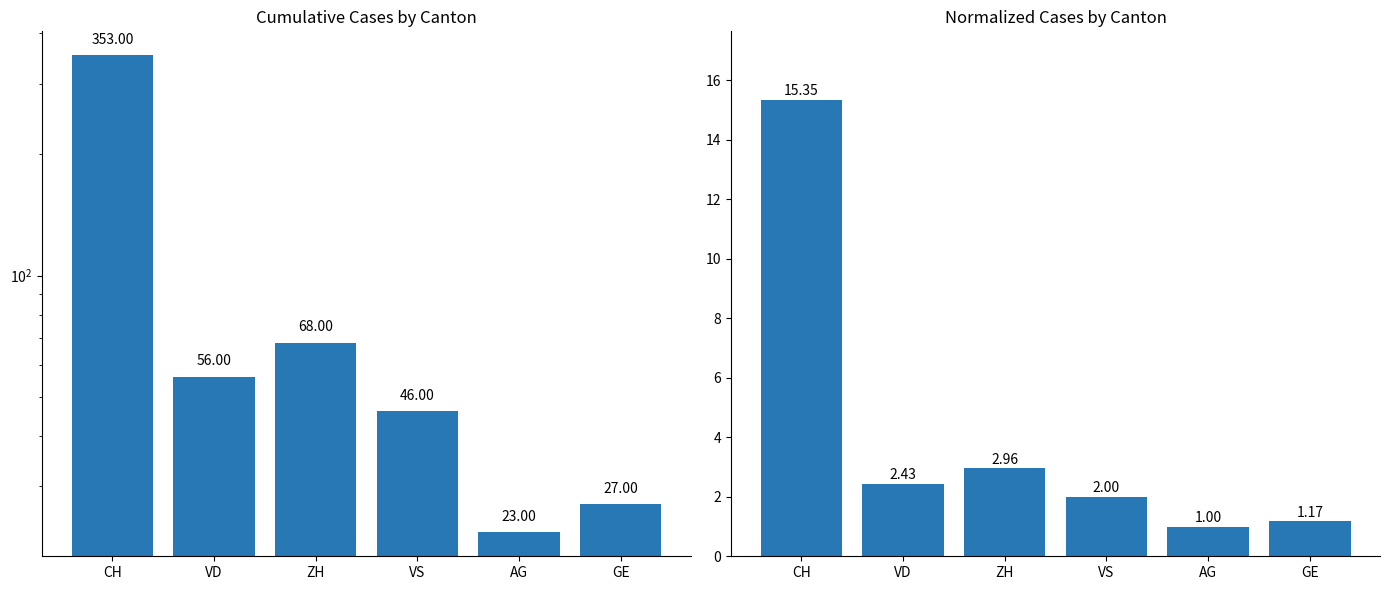

Is it true that normalized values equals 15.3 at CH?

True